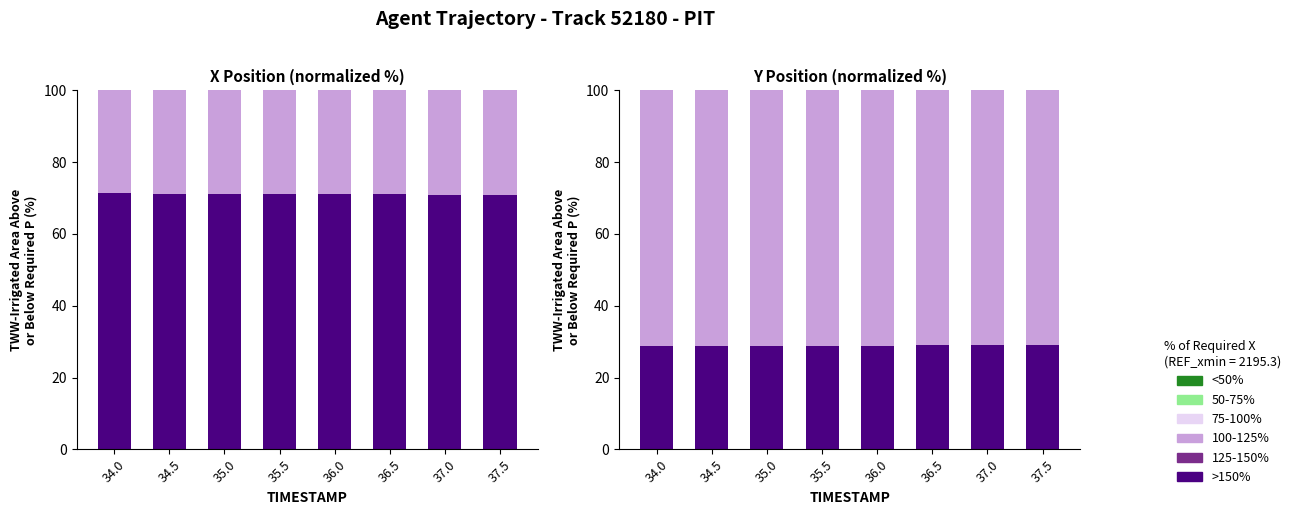

Which has a higher value, 37.0 or 37.5?

37.5